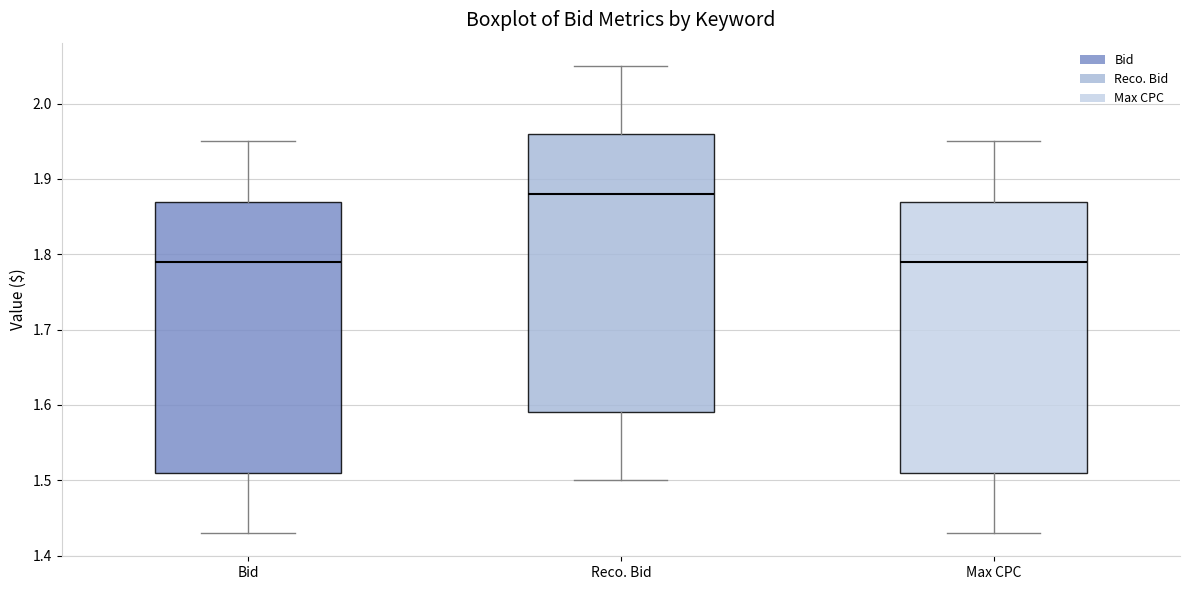

Where does the median line of the box for Bid sit on the y-axis? The values are not printed on the chart, so give them approximately, as read against the axis.

1.79